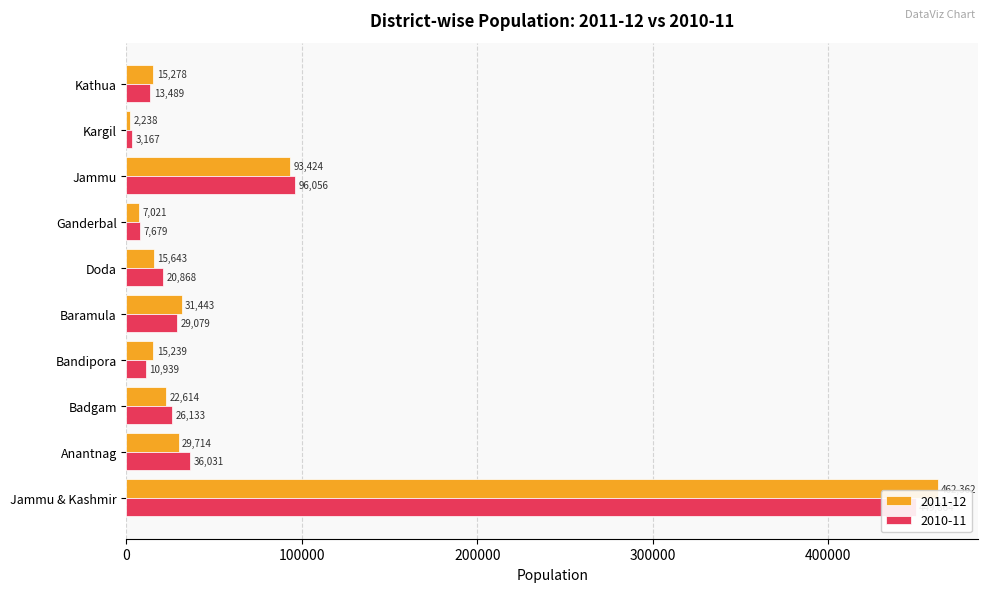

At which label is 2011-12 closest to 232300?

Jammu